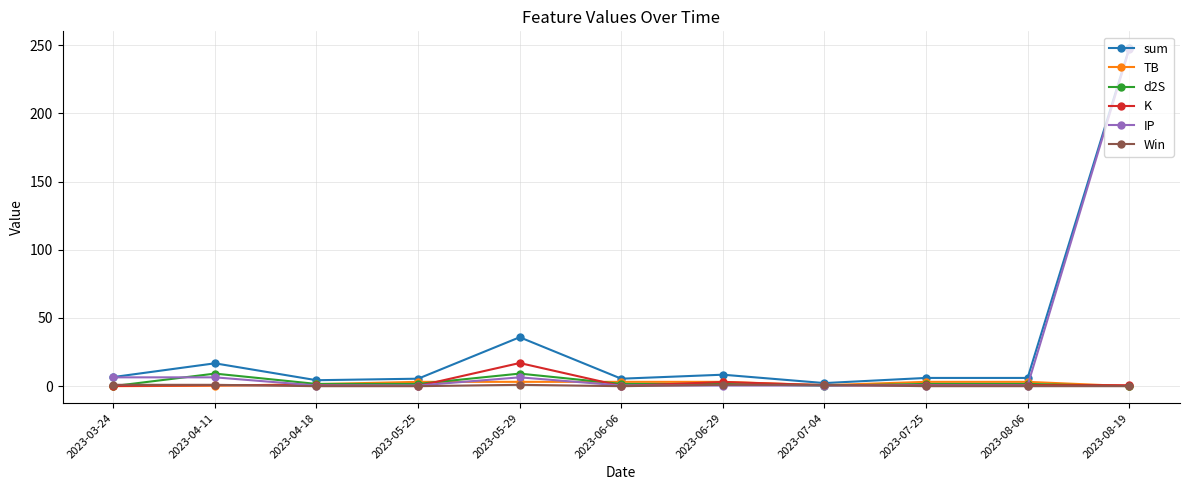

What is the maximum value shown in the chart?

247.8